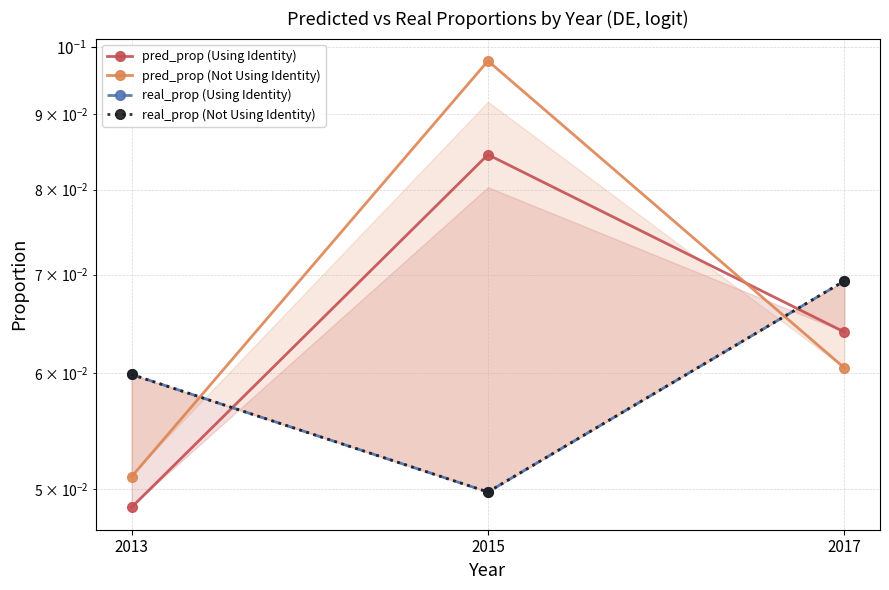

What is the sum of the pred_prop (Not Using Identity) values at 2015 and 2013?

0.1